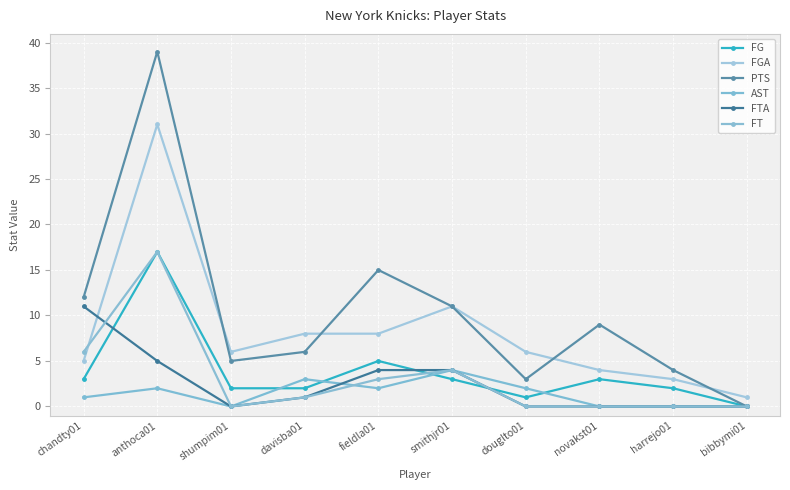

At which label does PTS first exceed 9?

chandty01